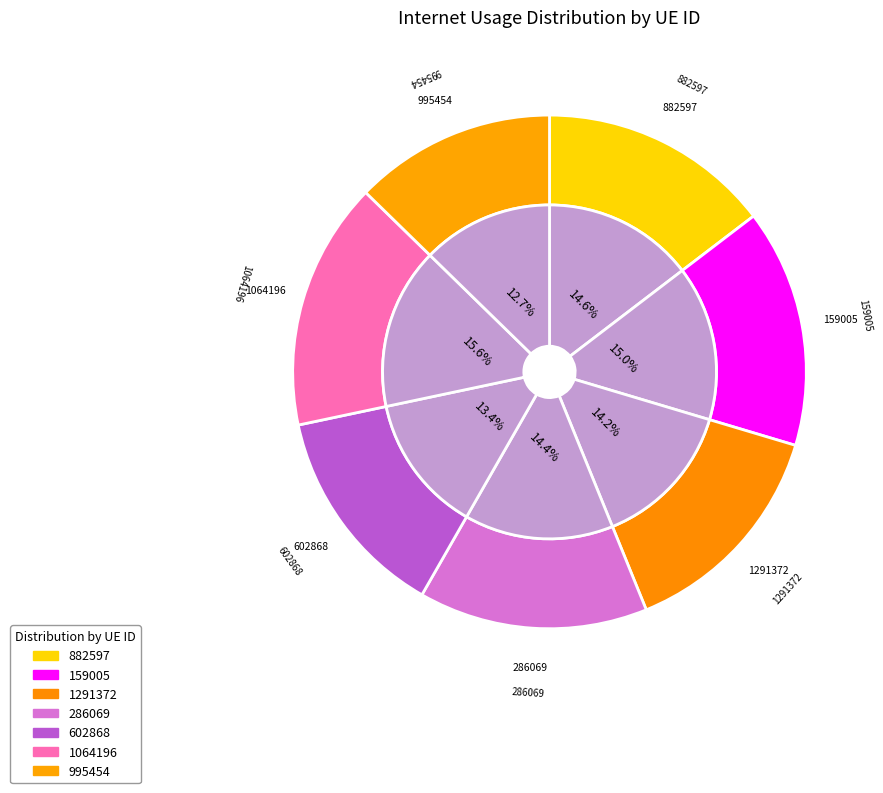

To the nearest percent, what is the difference between the largest and smallest slice percentages?

3%